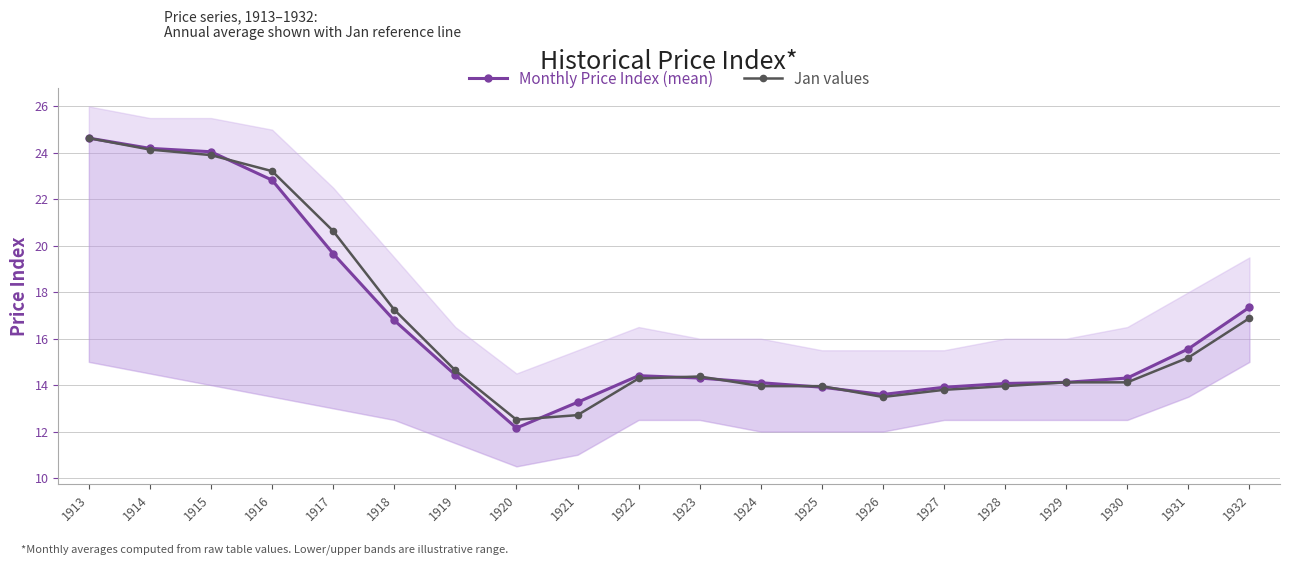

After their last crossing, which series has the higher values: Monthly Price Index (mean) or Jan values?

Monthly Price Index (mean)